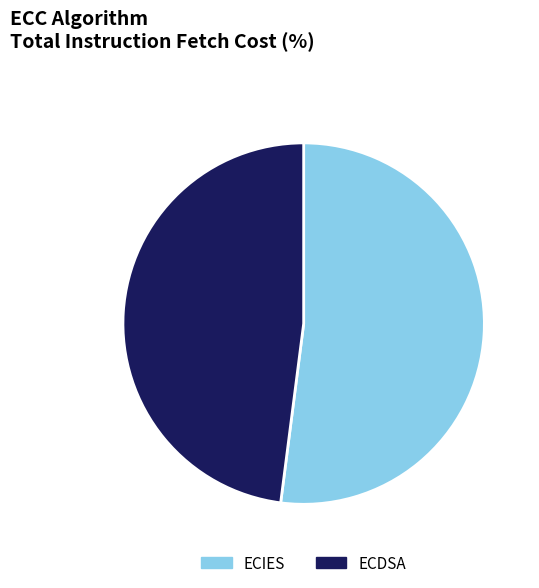

Rank the categories by value from highest to lowest.

ECIES, ECDSA